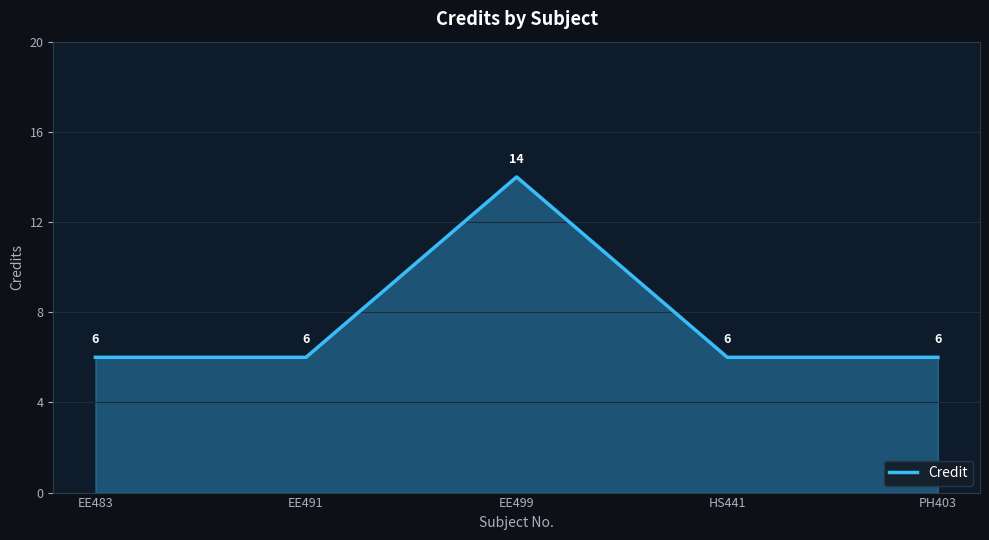

The value at HS441 is 10. True or false?

False